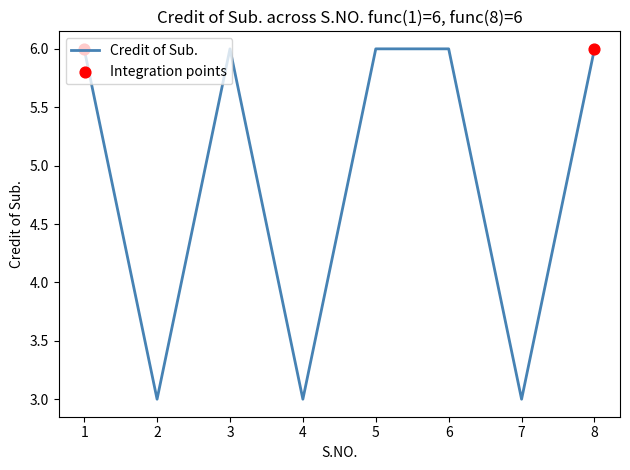

Between 5 and 4, which is larger?

5